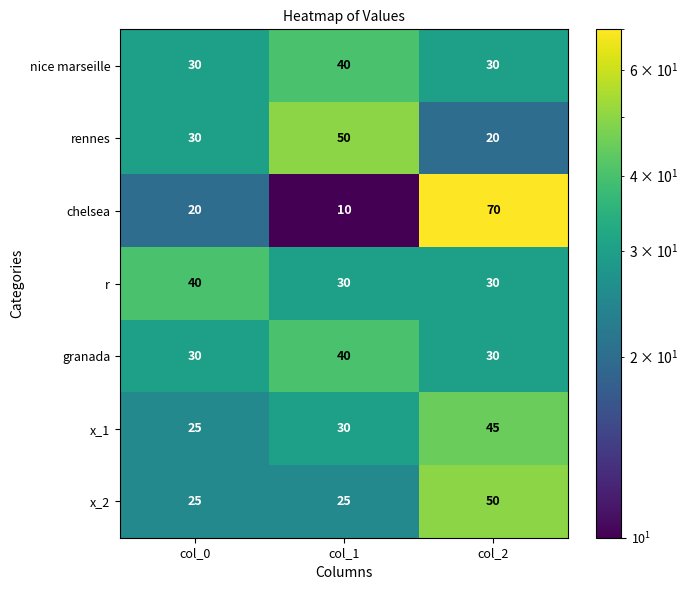

At which category is the sum across all series the highest?

col_2